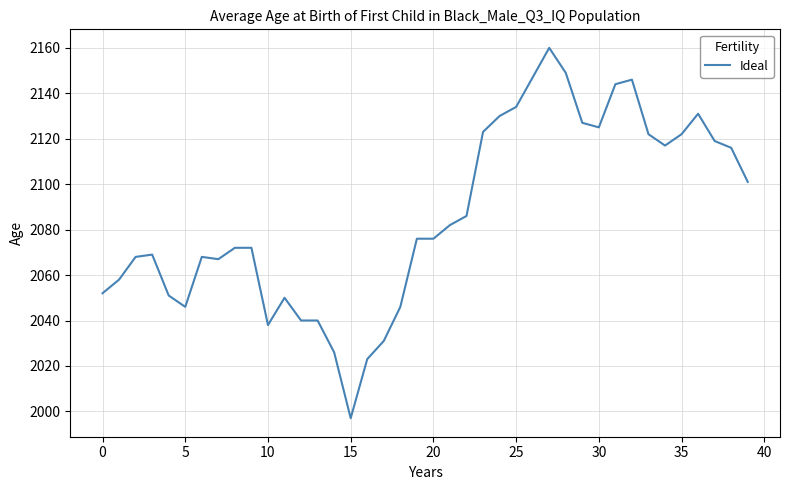

Reading left to right, transcribe all the data shown in this chart.

2052	2058	2068	2069	2051	2046	2068	2067	2072	2072	2038	2050	2040	2040	2026	1997	2023	2031	2046	2076	2076	2082	2086	2123	2130	2134	2147	2160	2149	2127	2125	2144	2146	2122	2117	2122	2131	2119	2116	2101